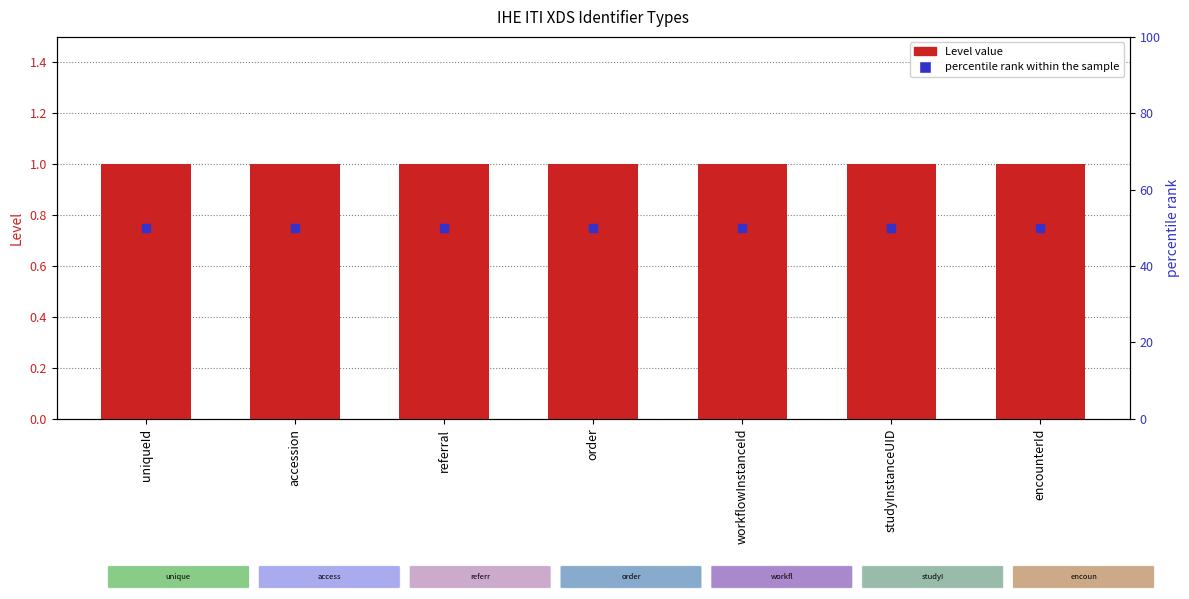

Is the value of percentile rank within the sample at referral greater than the value of Level at referral?

Yes